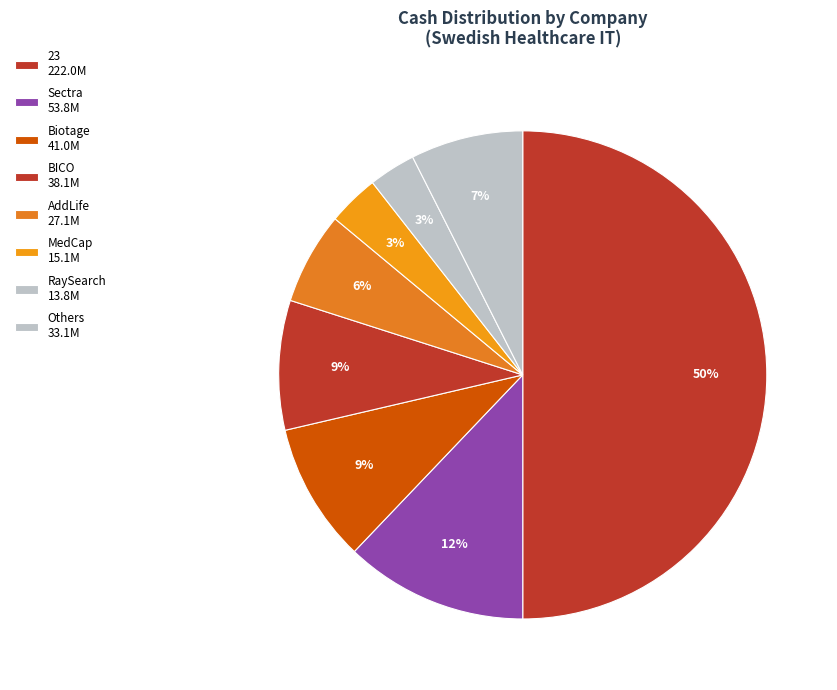

Count the number of slices in the pie.

8